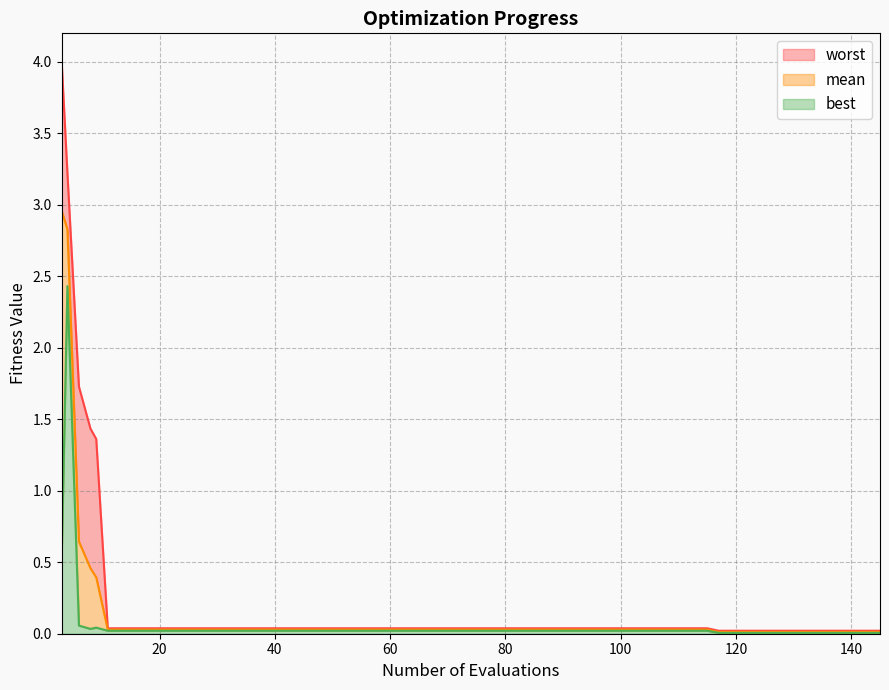

Rank the series by their maximum value, from lowest to highest.

best, mean, worst